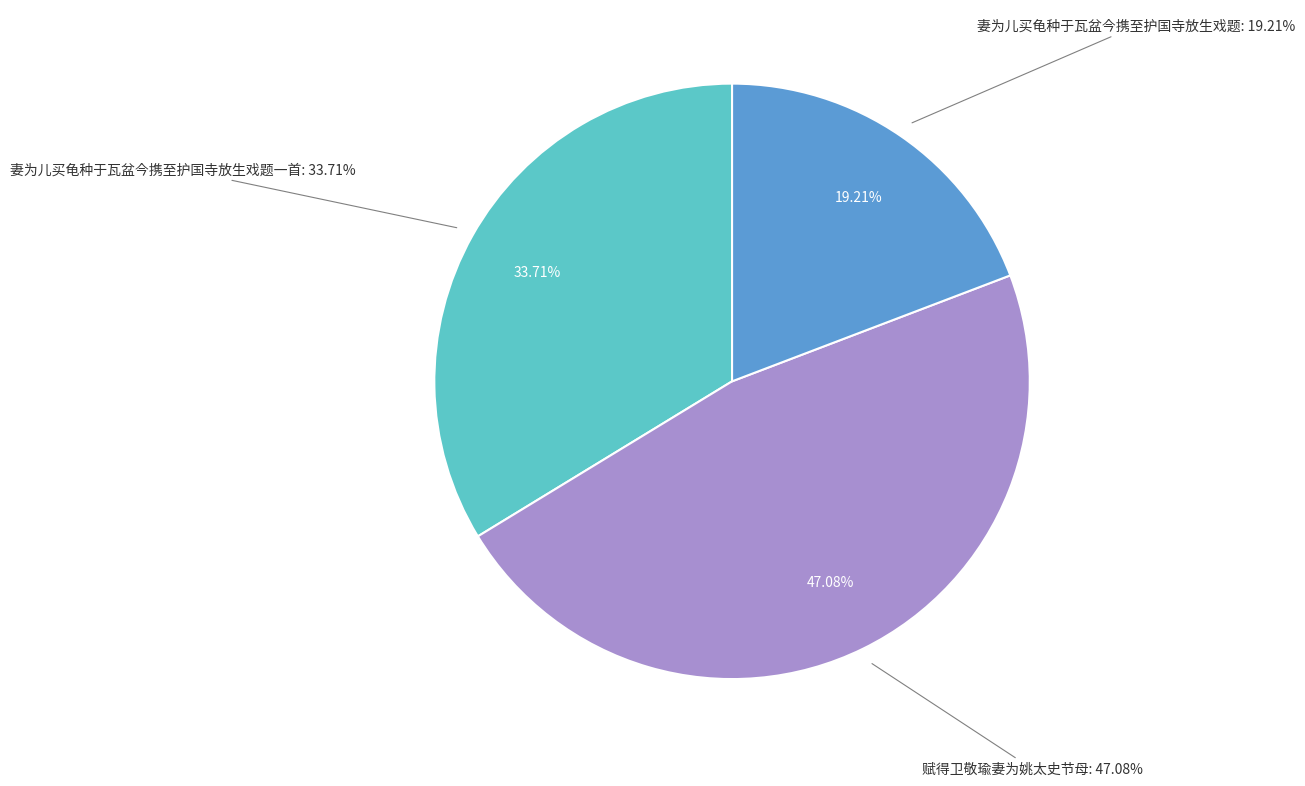

What percentage is the 妻为儿买龟种于瓦盆今携至护国寺放生戏题一首 slice, to the nearest percent?

34%